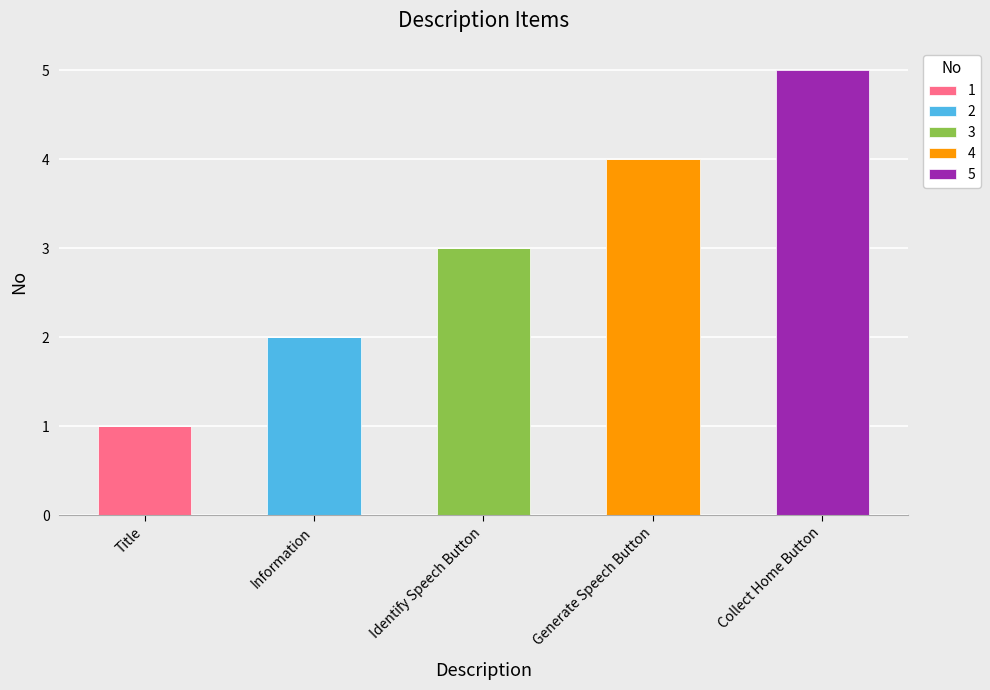

Is it true that 1 equals 0 at Information?

True